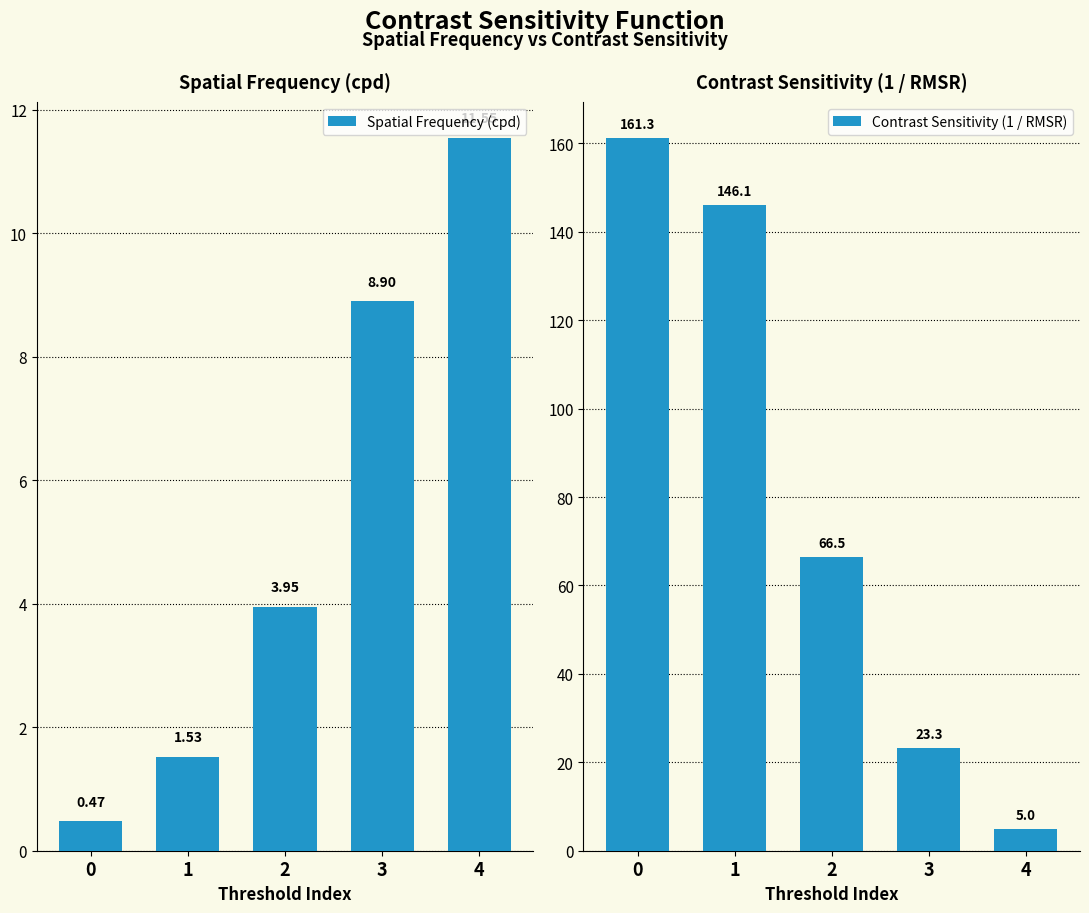

How many data points in Contrast Sensitivity (1 / RMSR) are less than 66?

2